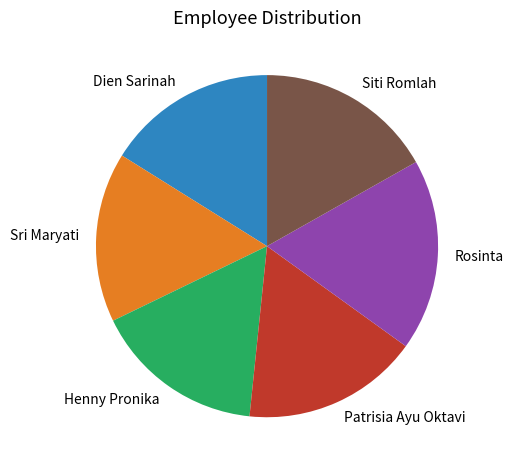

True or false: Patrisia Ayu Oktavi accounts for 31% of the total.

False